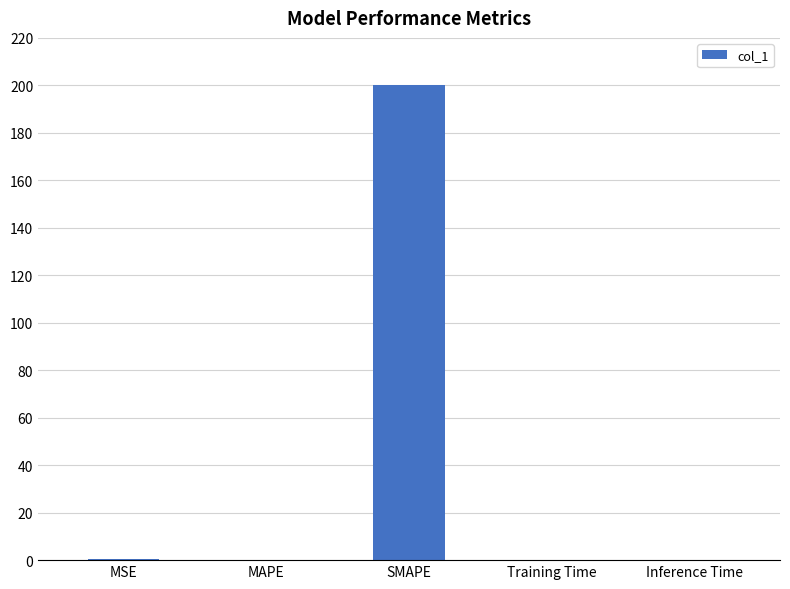

What is the sum of all values?

200.5